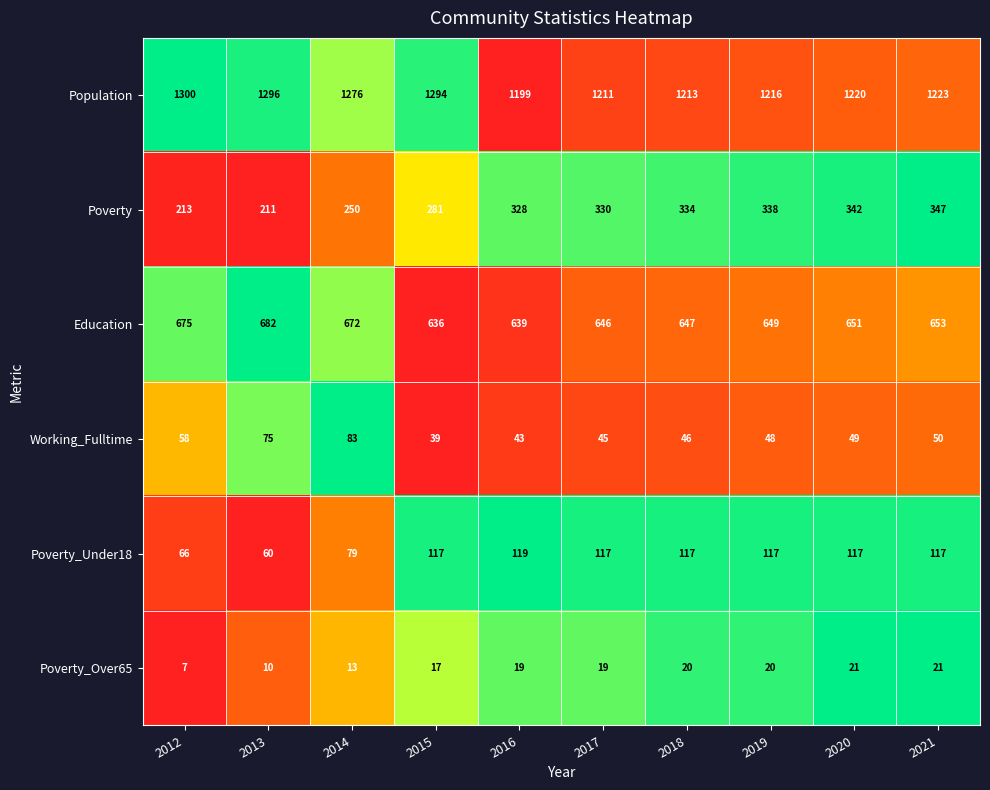

Which series has the largest total across all categories?

Population